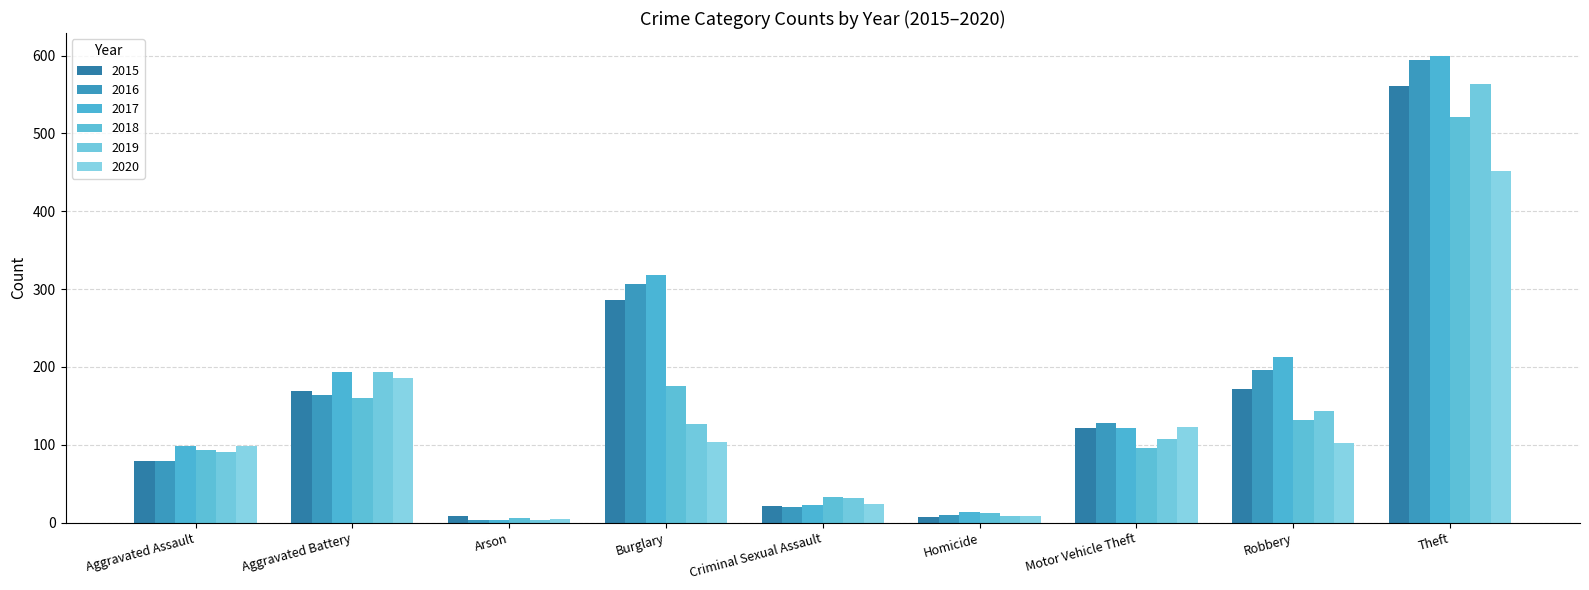

Where is 2016 nearest to the value 298?

Burglary